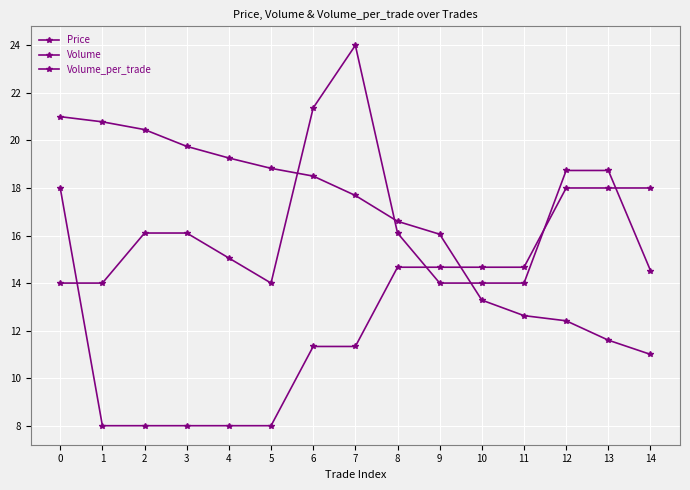

What is the difference between the second highest and minimum values in the Price series?

10.0